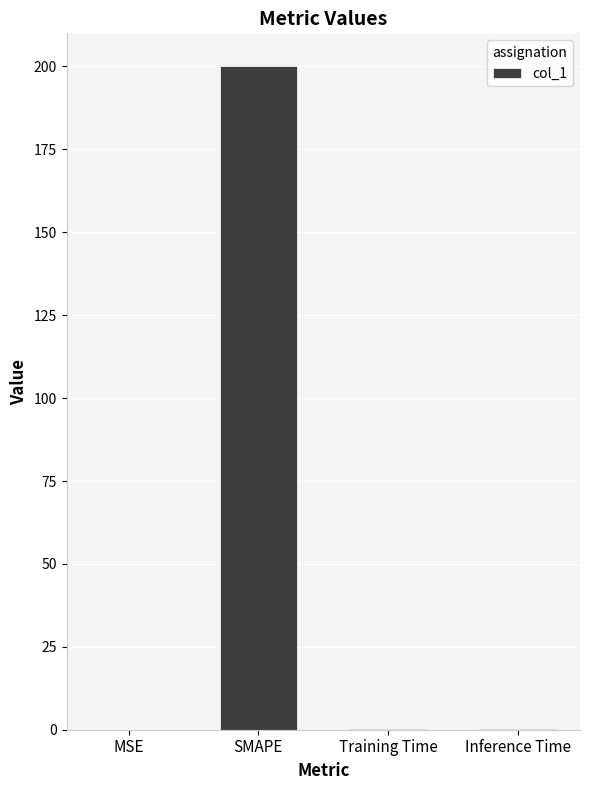

What is the change in value from SMAPE to Inference Time?

-199.9